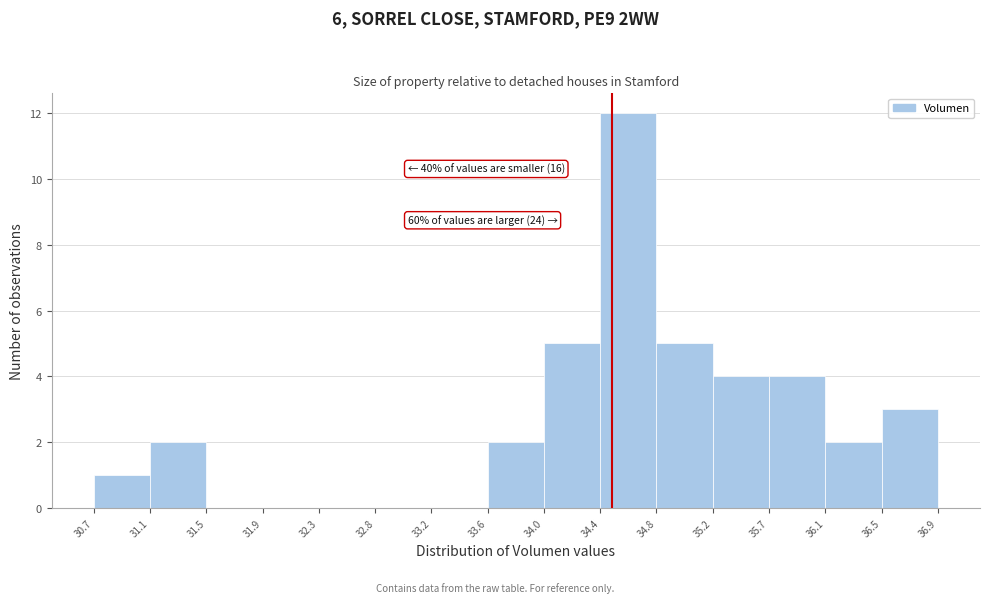

Over which range of the x-axis is the bar tallest?

34.4 to 34.8